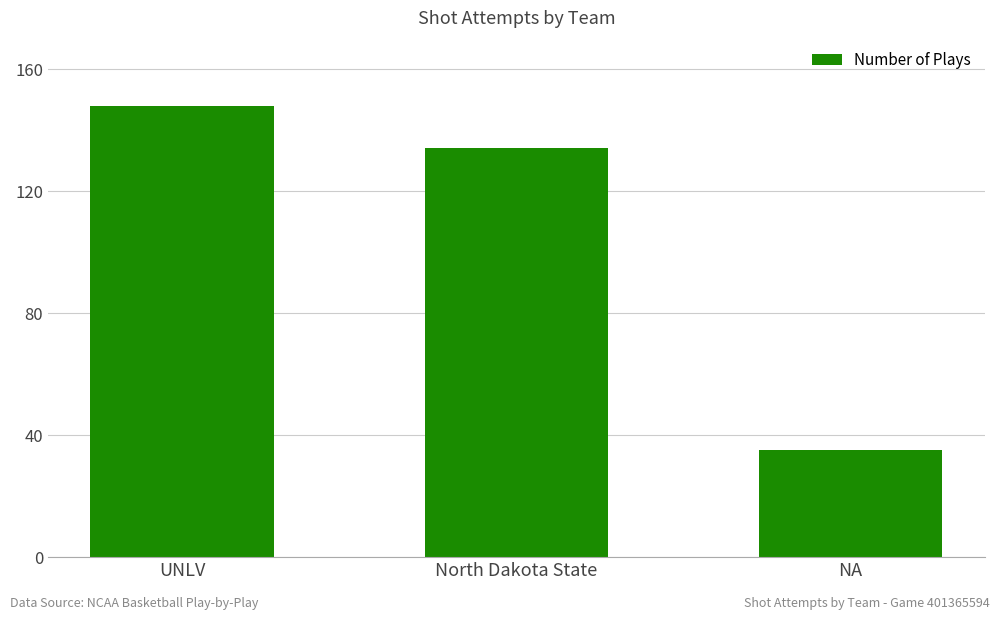

Between North Dakota State and UNLV, which is larger?

UNLV